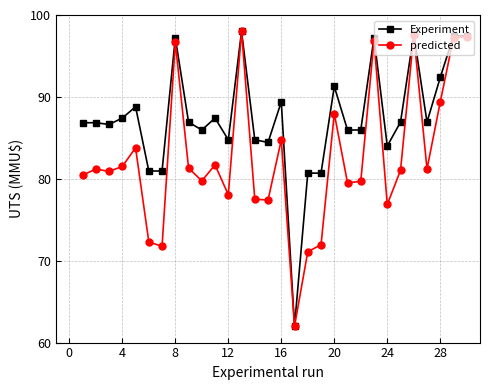

At how many categories does at least one series exceed 70?

29